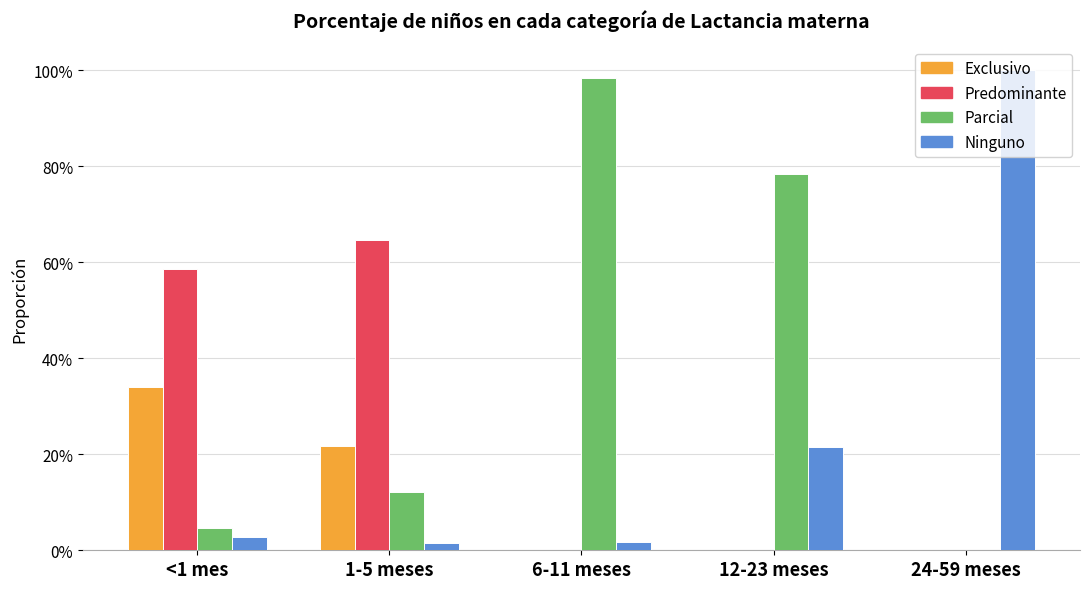

What is the highest value of the Ninguno series?

1.0